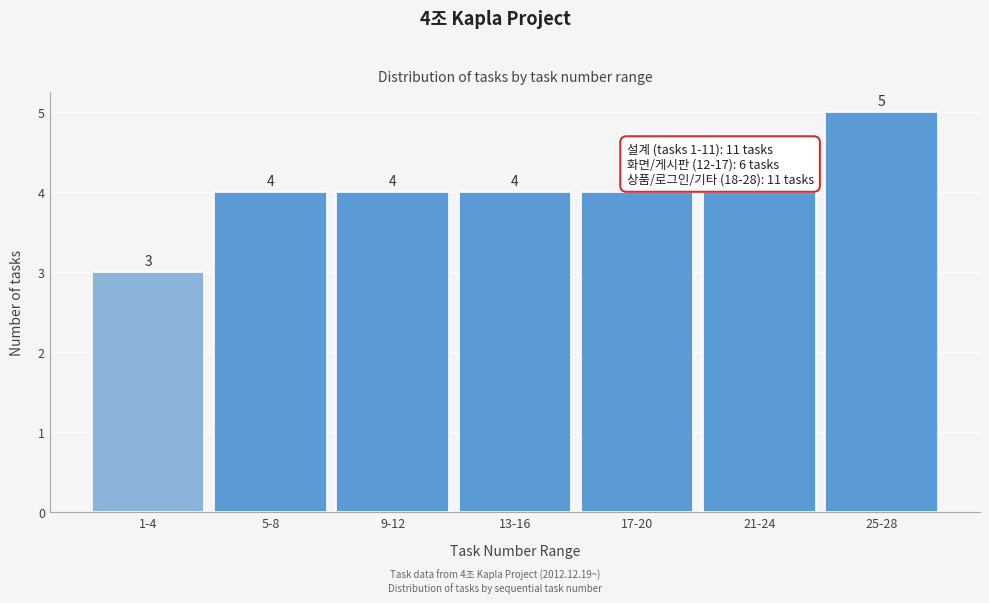

Reading right to left, what are all the values shown in this chart?

5	4	4	4	4	4	3